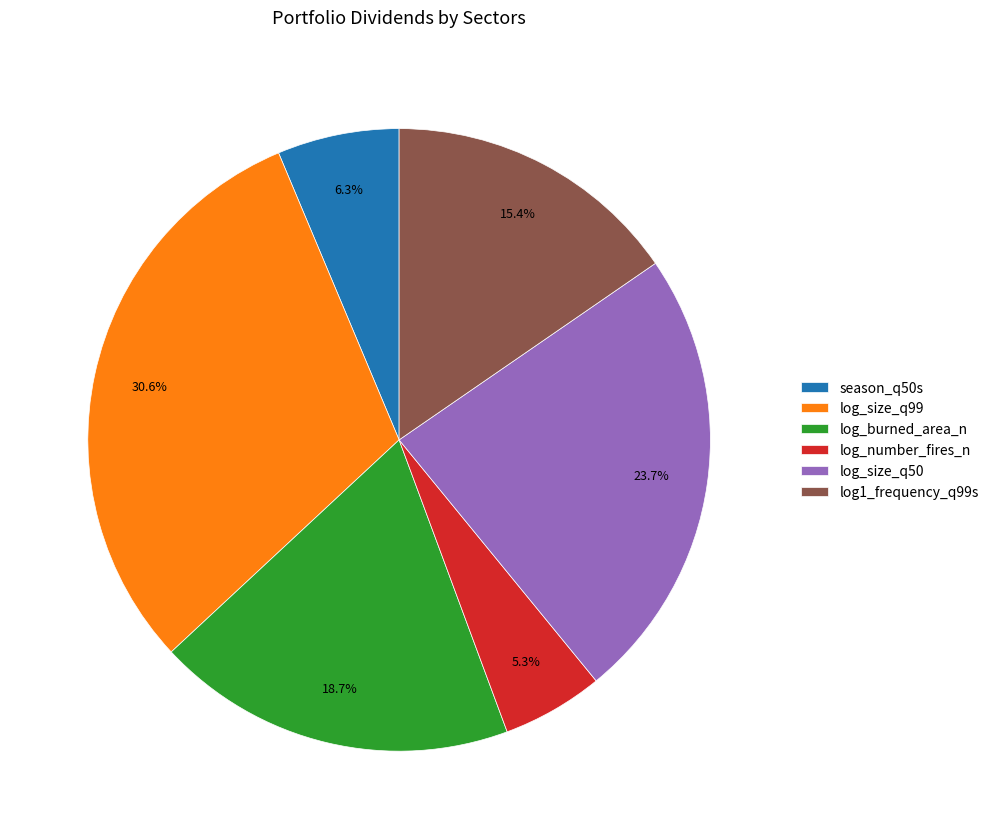

Is there a majority slice in this chart?

No